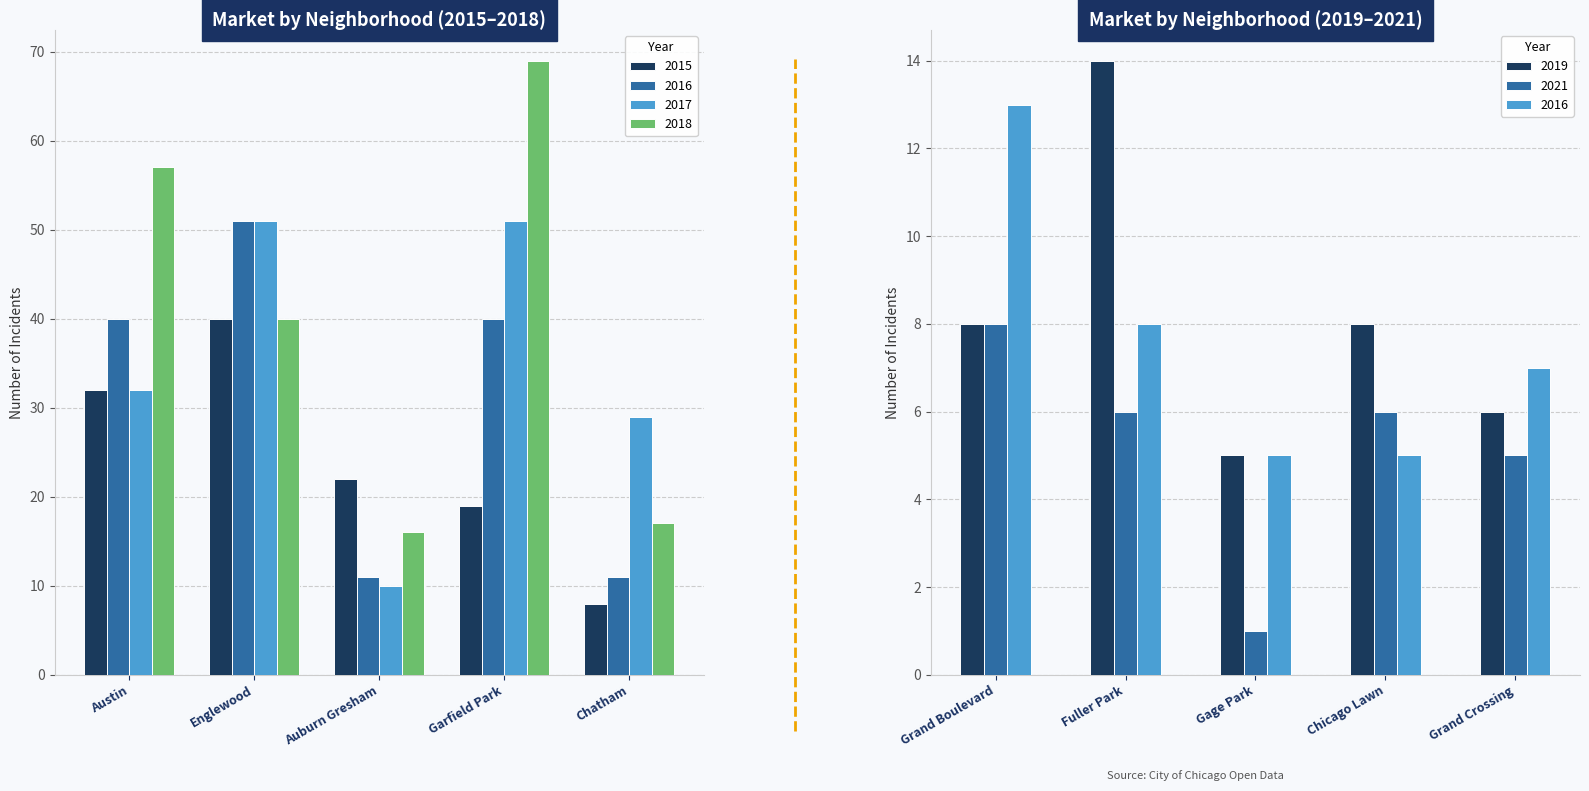

At which label does 2021 reach its minimum?

Gage Park